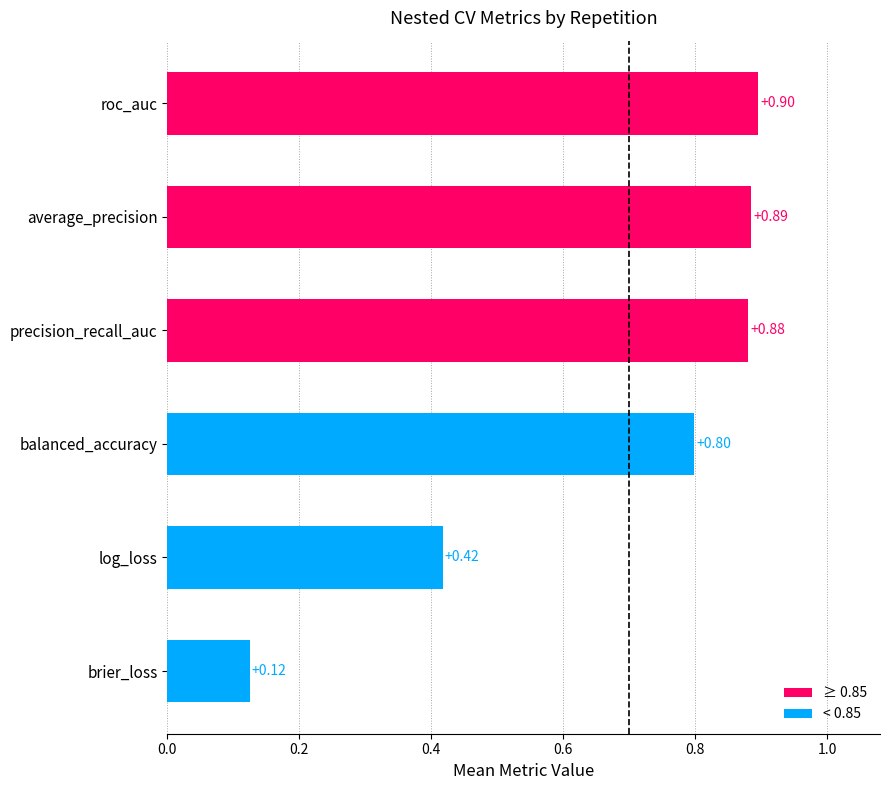

Rank the categories by value from lowest to highest.

brier_loss, log_loss, balanced_accuracy, precision_recall_auc, average_precision, roc_auc